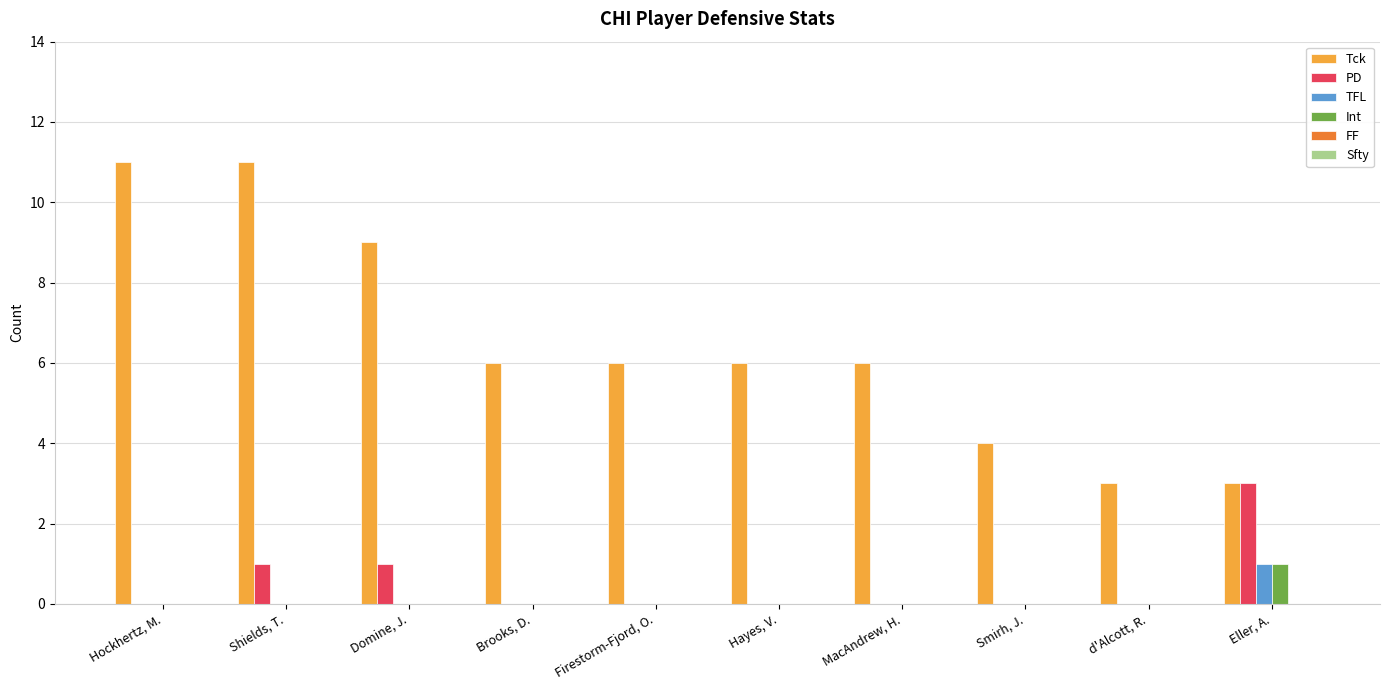

What is the total value across all series at Hayes, V.?

6